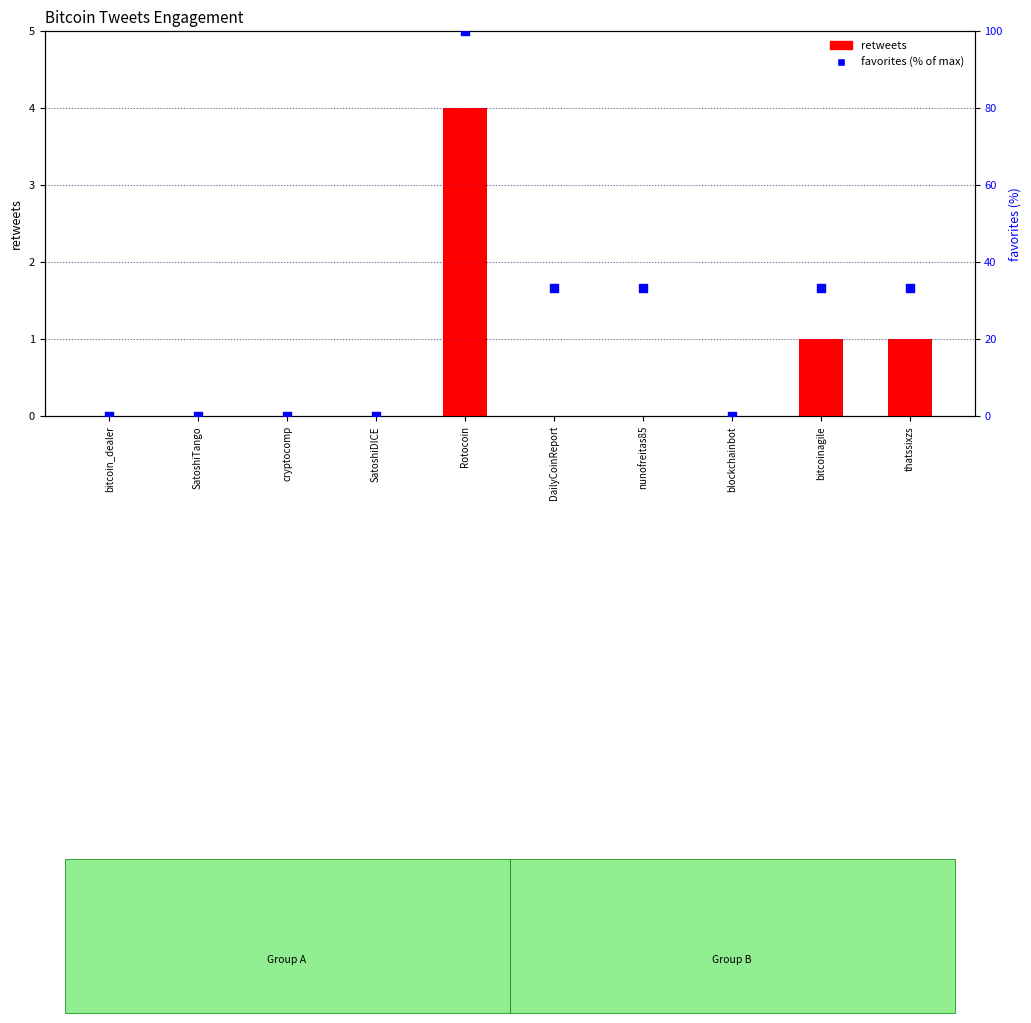

Which series contains the highest Y value?

favorites (% of max)